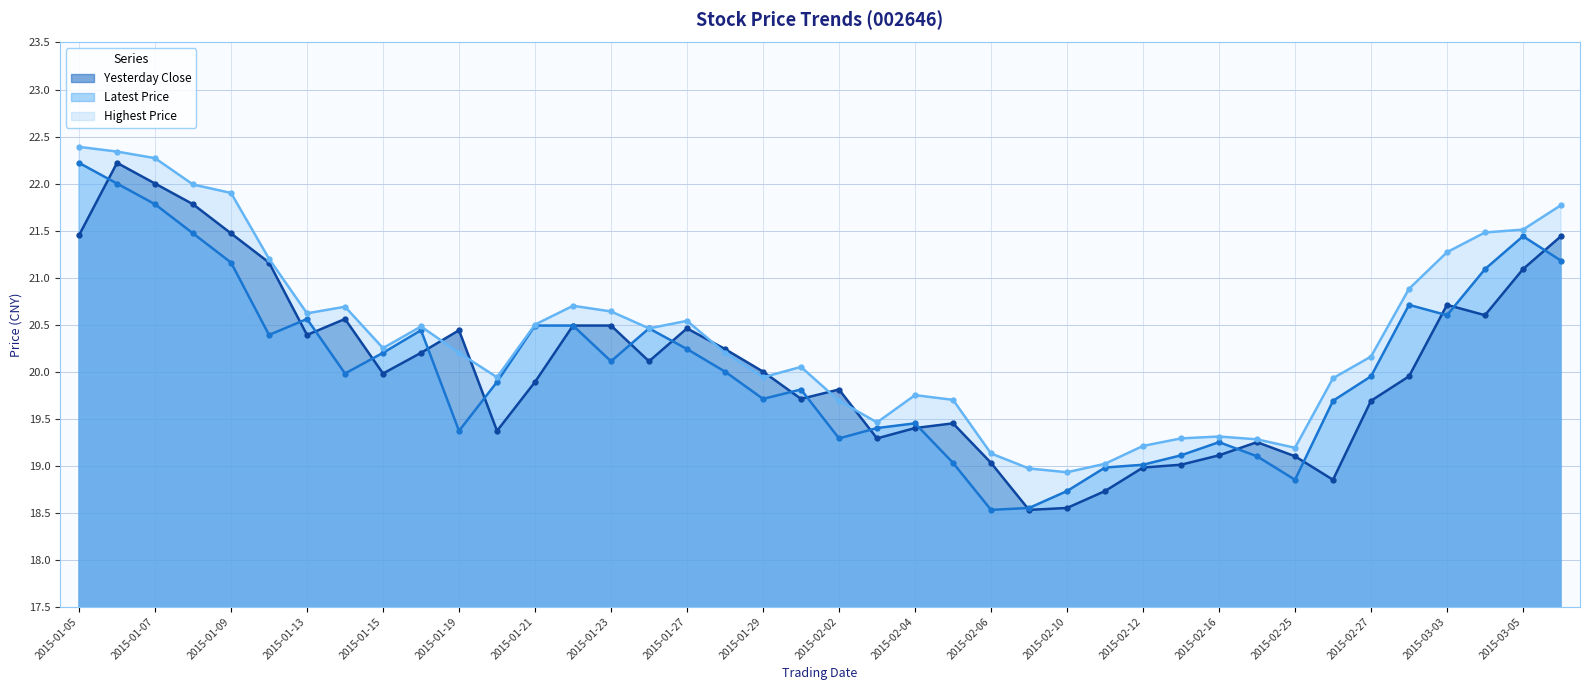

How many series are shown in this chart?

3